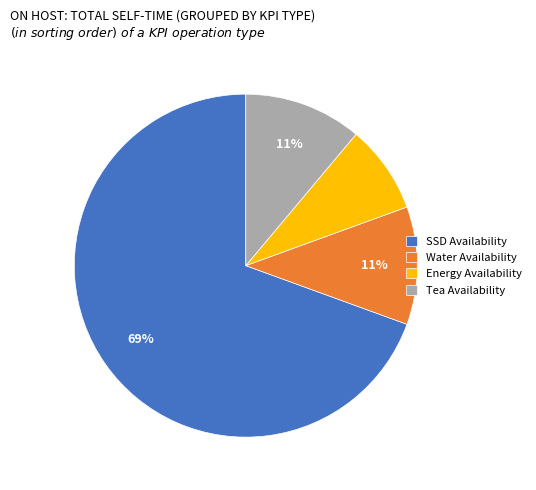

Is it true that Tea Availability is 11% of the pie?

True